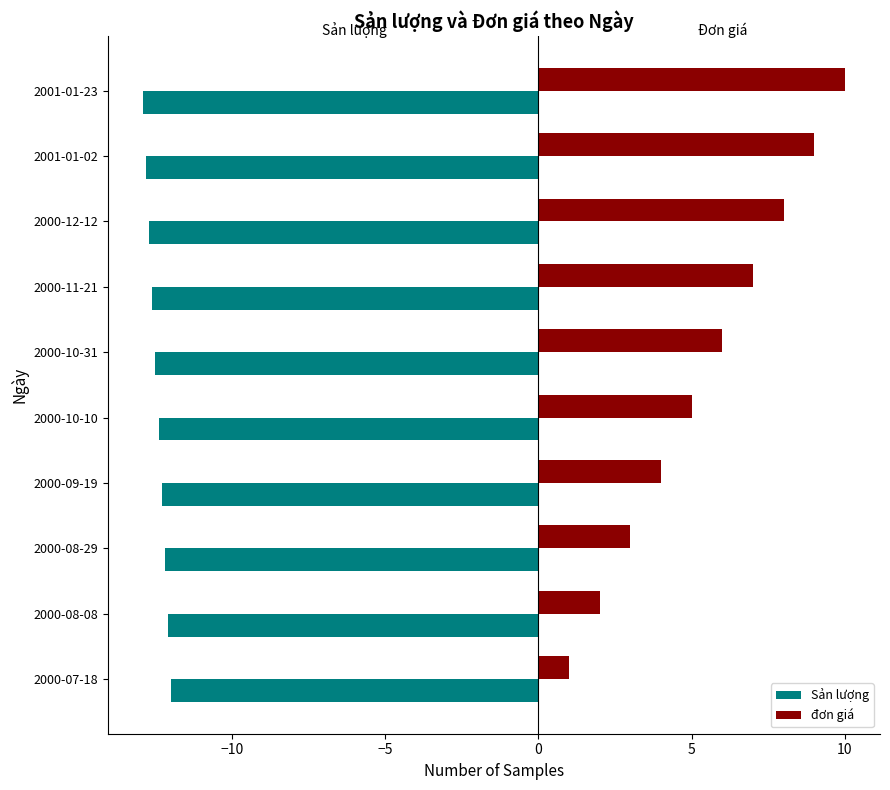

Between 2000-08-29 and 2000-12-12, which series saw the biggest shift?

đơn giá